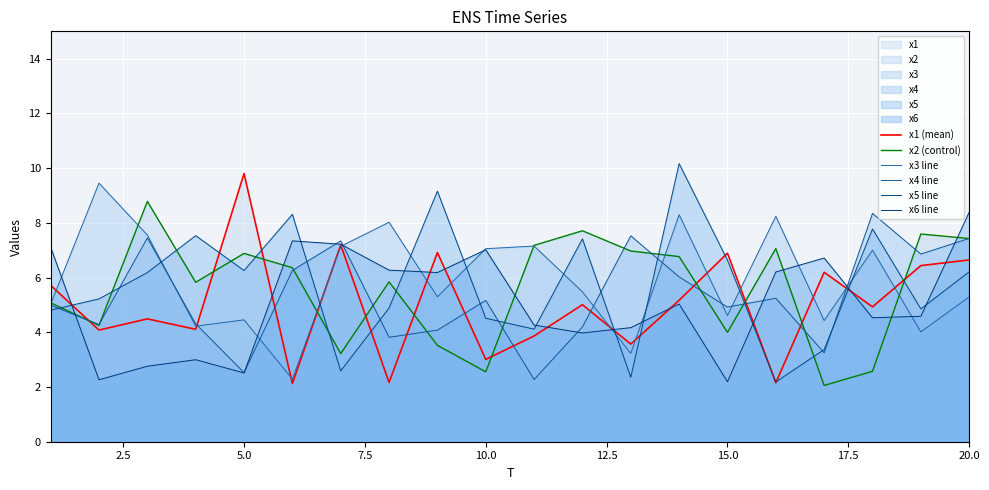

How many lines are shown in the chart?

6